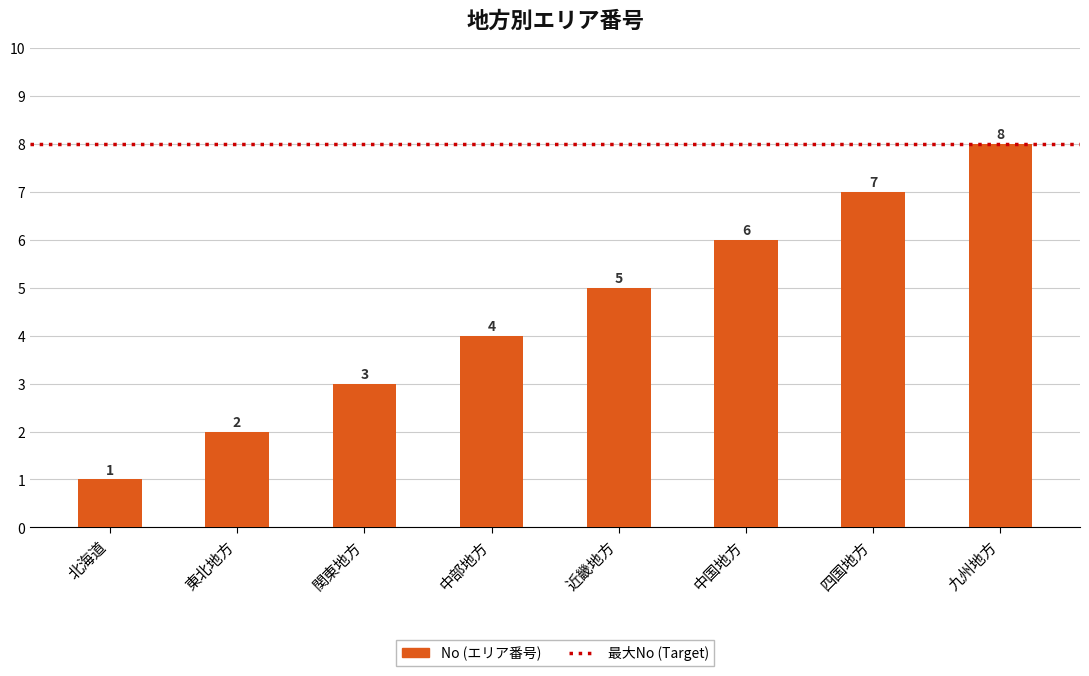

What is the maximum value shown in the chart?

8